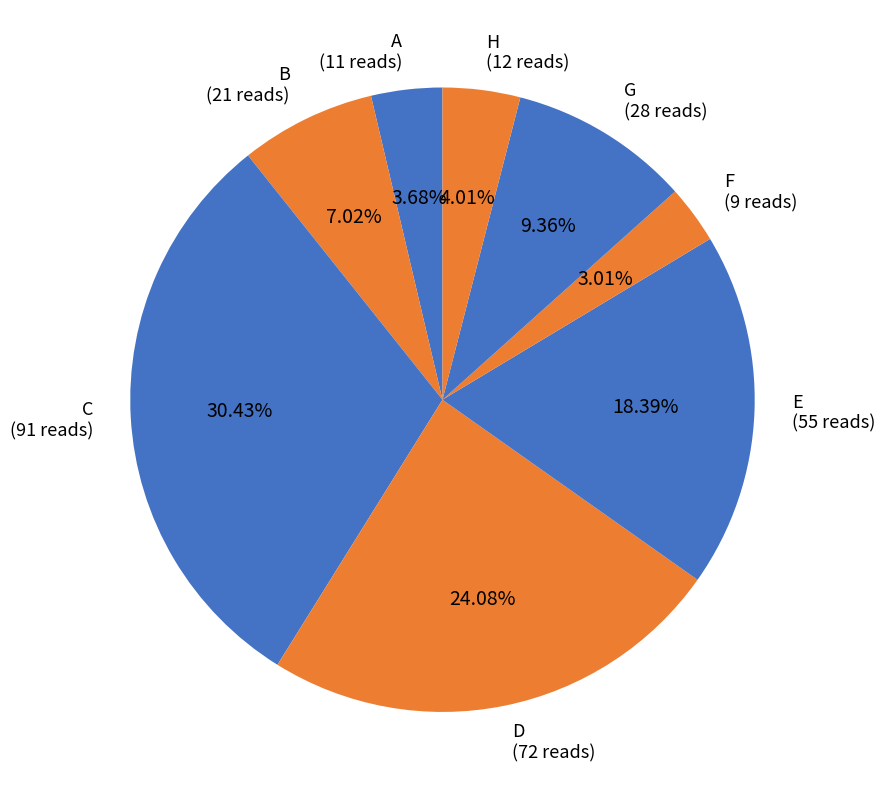

What is the largest slice in the pie chart?

C